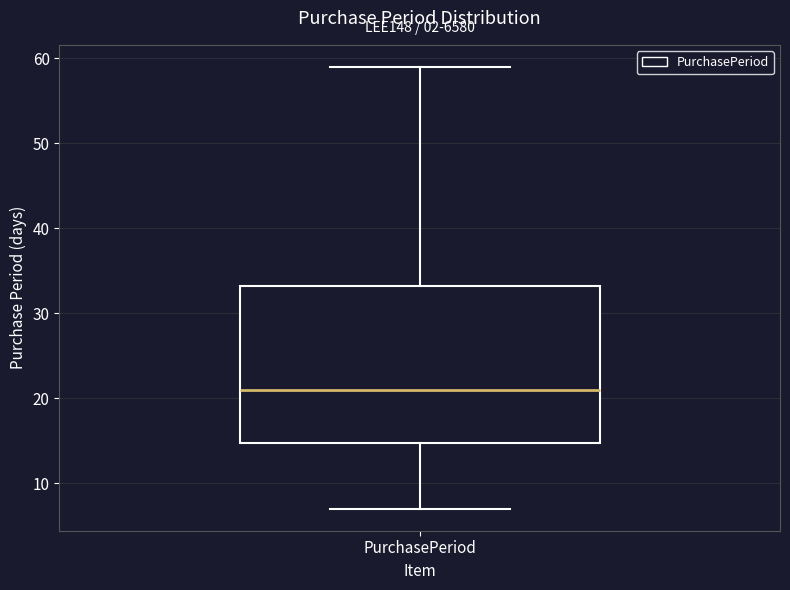

Read this box plot against the y-axis: the position of the median line, the range covered by the box, and the ends of both whiskers. The values are not printed on the chart, so give them approximately, as read against the axis.

median 21, box 15 to 33, whiskers 7 to 59